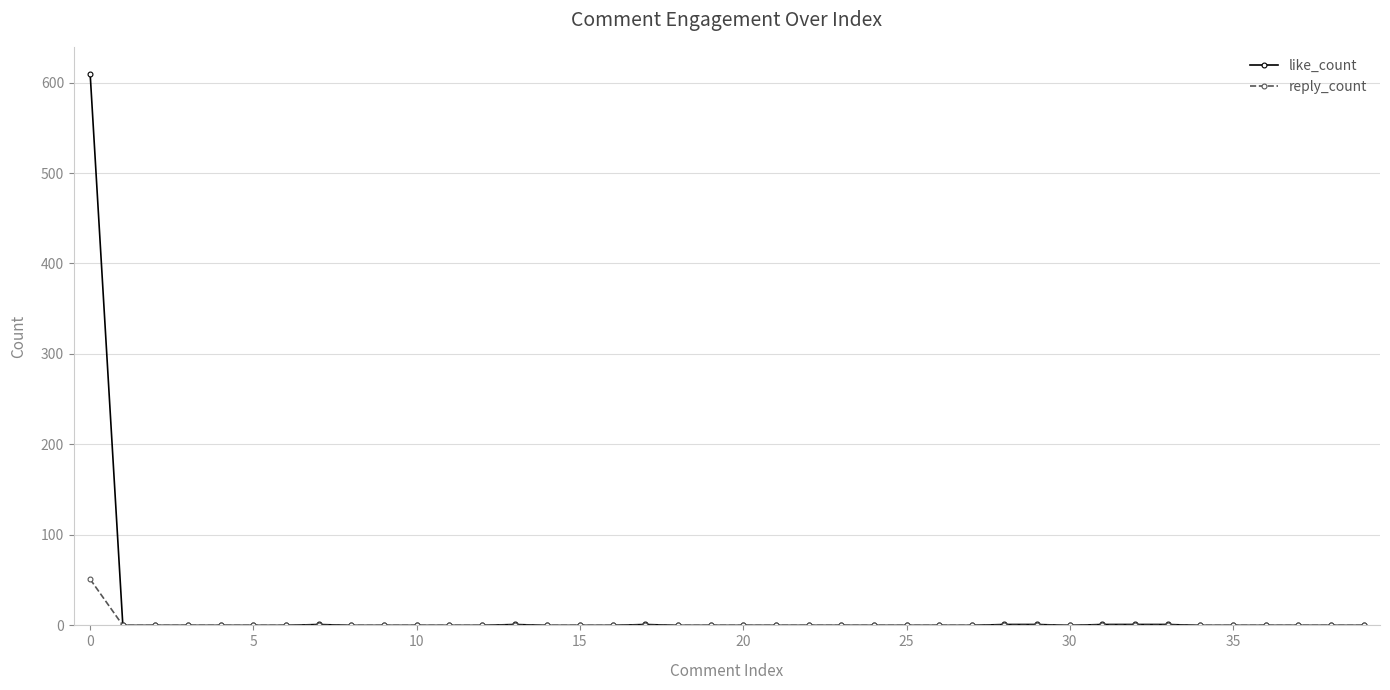

How many distinct data groups are displayed?

2